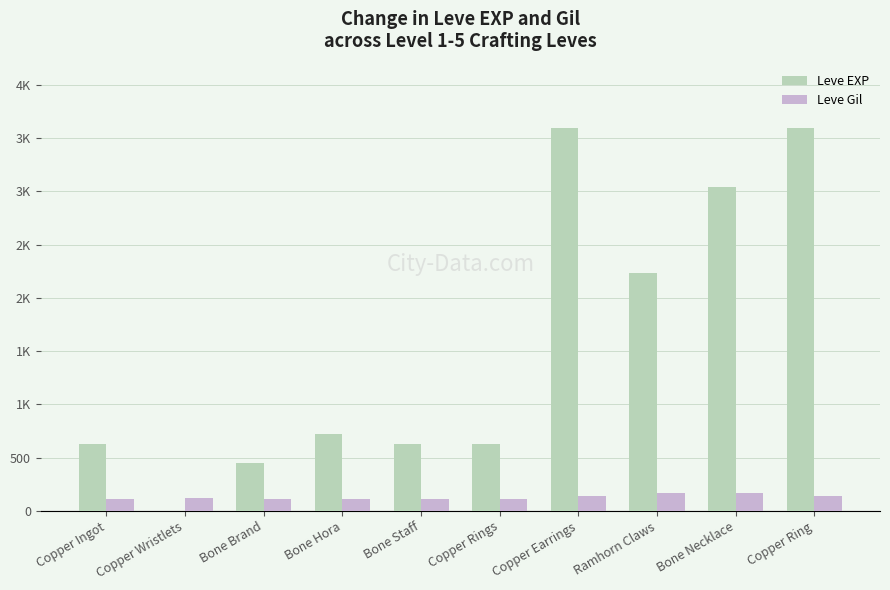

What are all the series names shown in the legend?

Leve EXP, Leve Gil